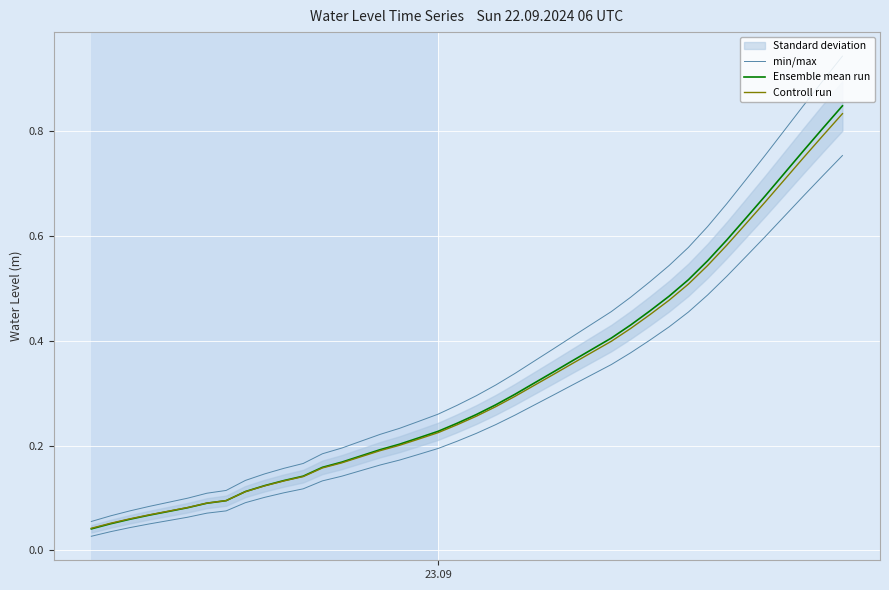

At which label is Ensemble mean run closest to 0?

23.09